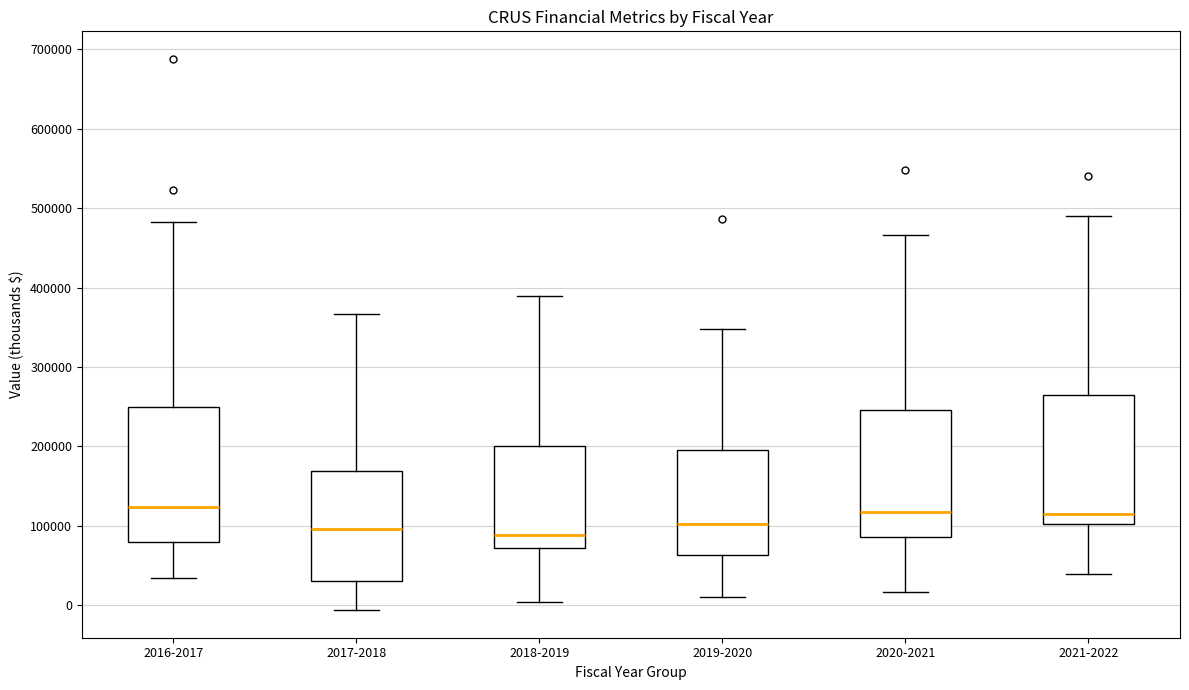

Reading left to right, transcribe this box plot: for each box, give where its median line is, the range the box spans, and where its two whiskers end, as read against the y-axis. The values are not printed on the chart, so give them approximately, as read against the axis.

2016-2017: median 120000, box 80000 to 250000, whiskers 30000 to 480000
2017-2018: median 100000, box 30000 to 170000, whiskers -10000 to 370000
2018-2019: median 90000, box 70000 to 200000, whiskers 0 to 390000
2019-2020: median 100000, box 60000 to 200000, whiskers 10000 to 350000
2020-2021: median 120000, box 90000 to 250000, whiskers 20000 to 470000
2021-2022: median 120000, box 100000 to 270000, whiskers 40000 to 490000